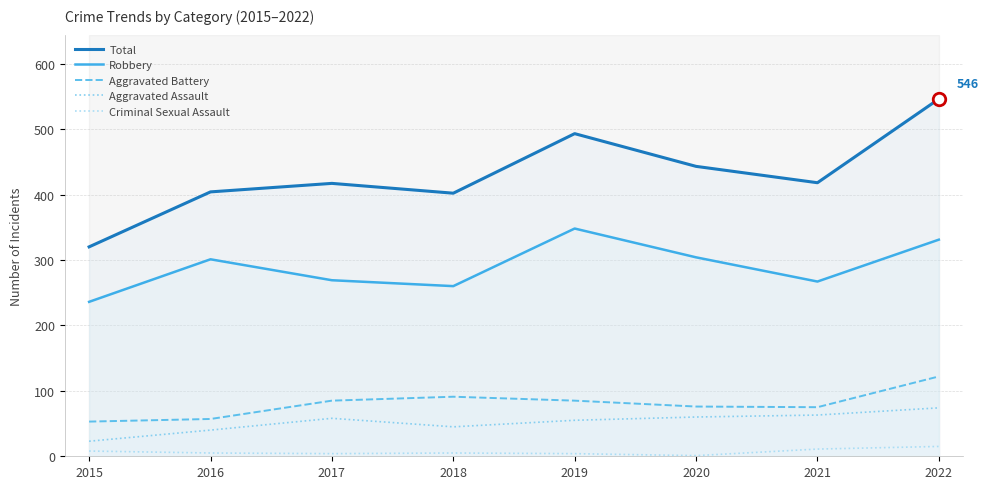

The Robbery series shows 49 at 2015. True or false?

False